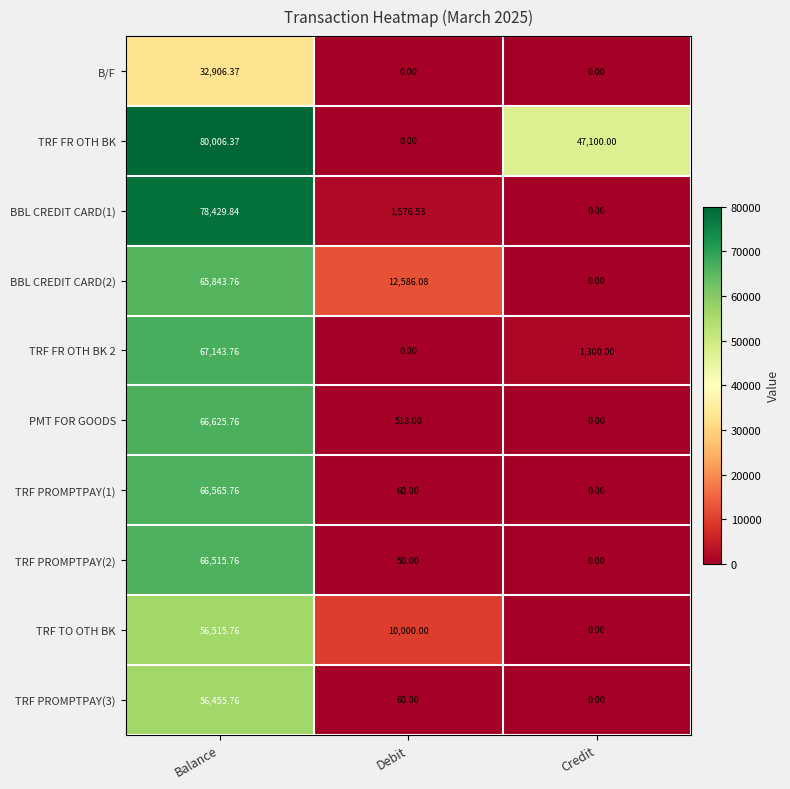

At which label does BBL CREDIT CARD(1) reach its peak?

Balance